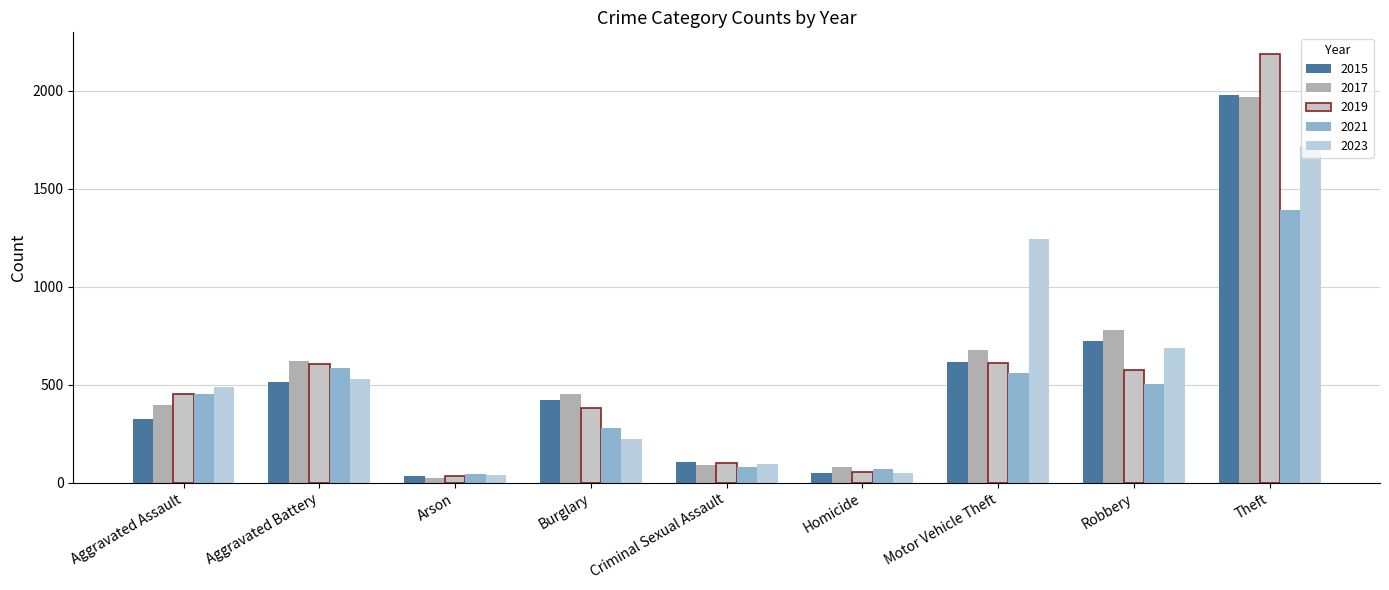

Reading left to right, extract all data points from this chart.

2015: Aggravated Assault=323	Aggravated Battery=515	Arson=35	Burglary=421	Criminal Sexual Assault=105	Homicide=50	Motor Vehicle Theft=614	Robbery=726	Theft=1981
2017: Aggravated Assault=396	Aggravated Battery=623	Arson=23	Burglary=453	Criminal Sexual Assault=91	Homicide=82	Motor Vehicle Theft=680	Robbery=780	Theft=1968
2019: Aggravated Assault=452	Aggravated Battery=608	Arson=32	Burglary=383	Criminal Sexual Assault=102	Homicide=53	Motor Vehicle Theft=611	Robbery=577	Theft=2190
2021: Aggravated Assault=452	Aggravated Battery=587	Arson=43	Burglary=280	Criminal Sexual Assault=81	Homicide=69	Motor Vehicle Theft=560	Robbery=506	Theft=1392
2023: Aggravated Assault=488	Aggravated Battery=529	Arson=39	Burglary=224	Criminal Sexual Assault=96	Homicide=48	Motor Vehicle Theft=1245	Robbery=690	Theft=1717